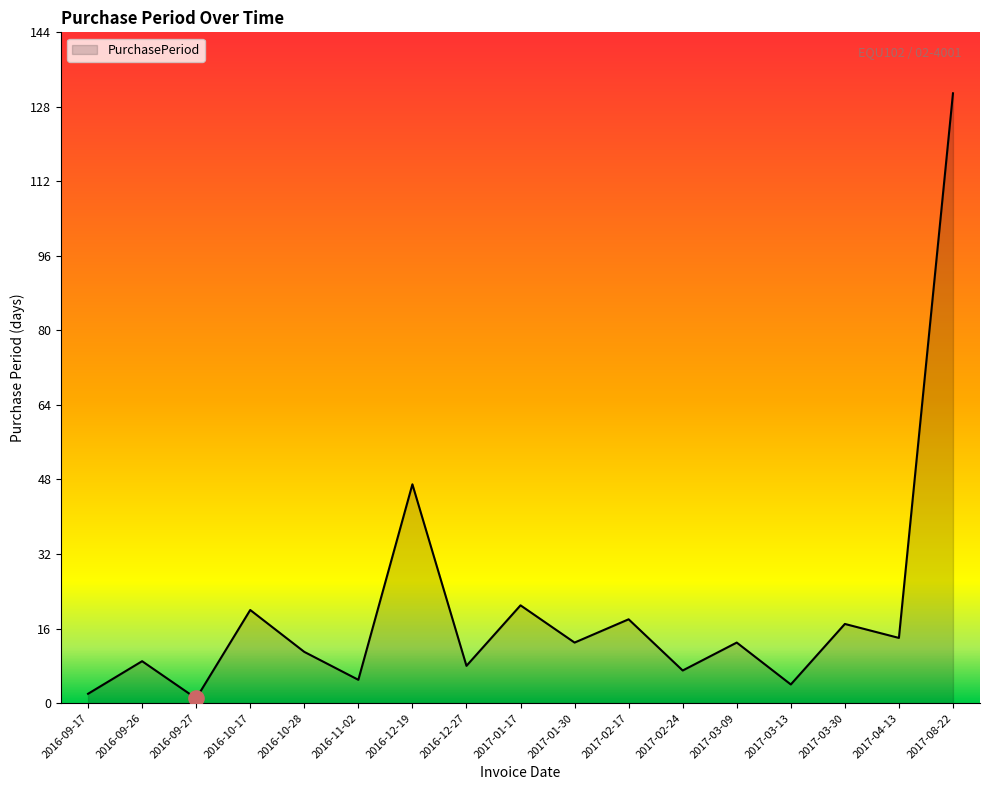

What is the change in value from 2017-03-09 to 2017-04-13?

+1